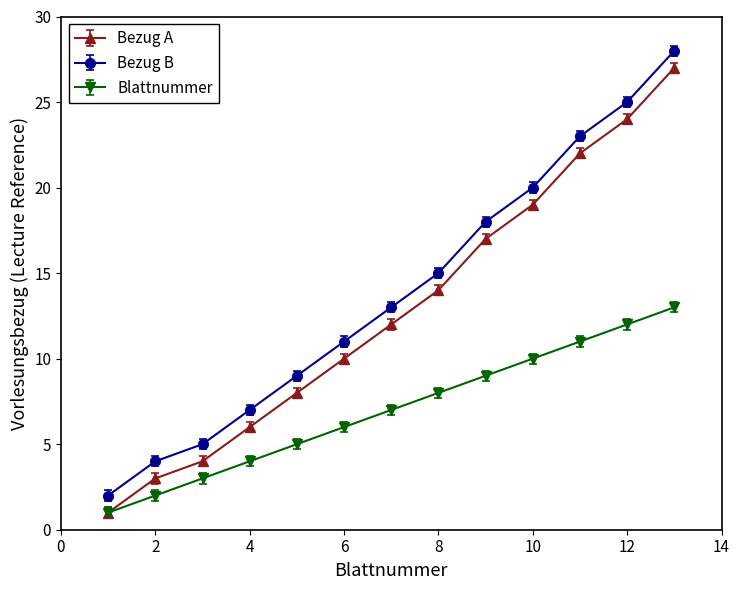

True or false: Bezug A and Bezug B intersect in this chart.

False